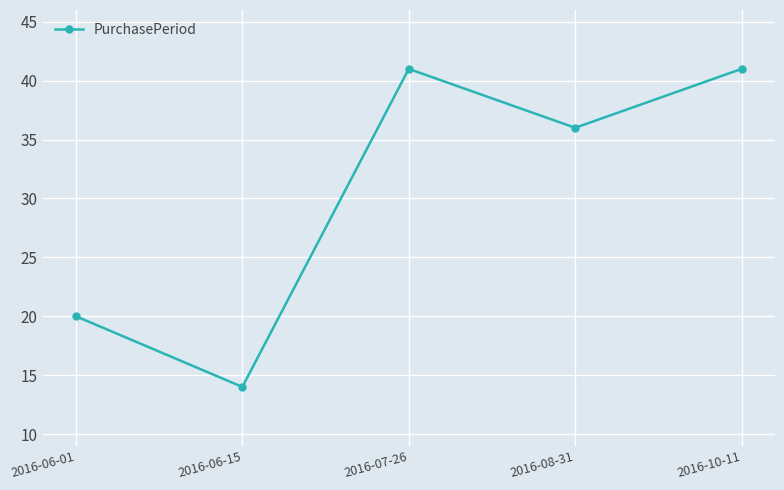

What is the change in value from 2016-06-15 to 2016-10-11?

+27